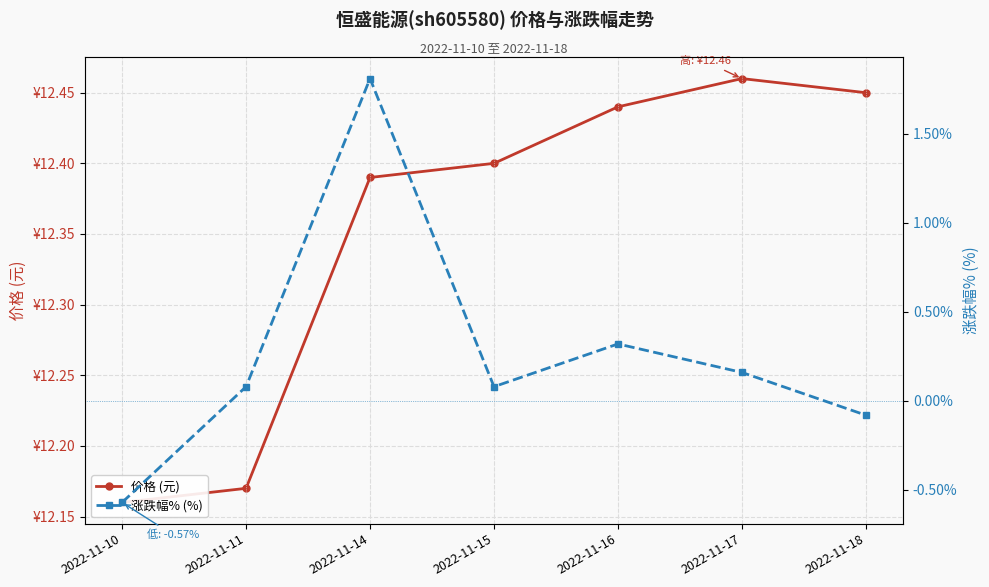

True or false: 涨跌幅% (%) and 价格 (元) cross at least once.

False